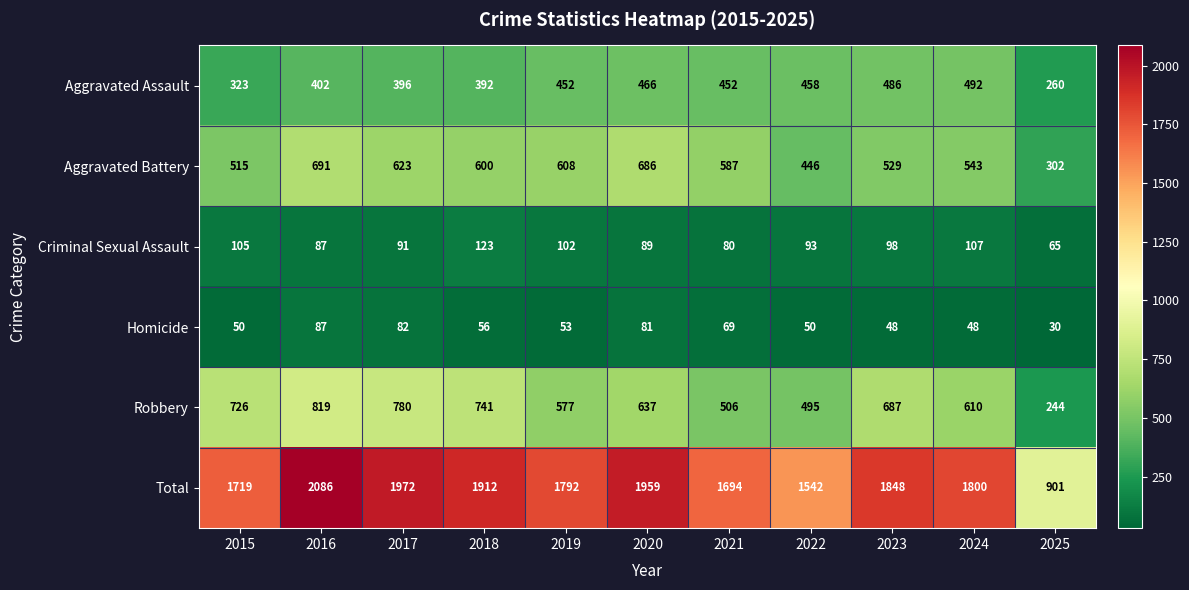

Which series changed the most between 2016 and 2018?

Total